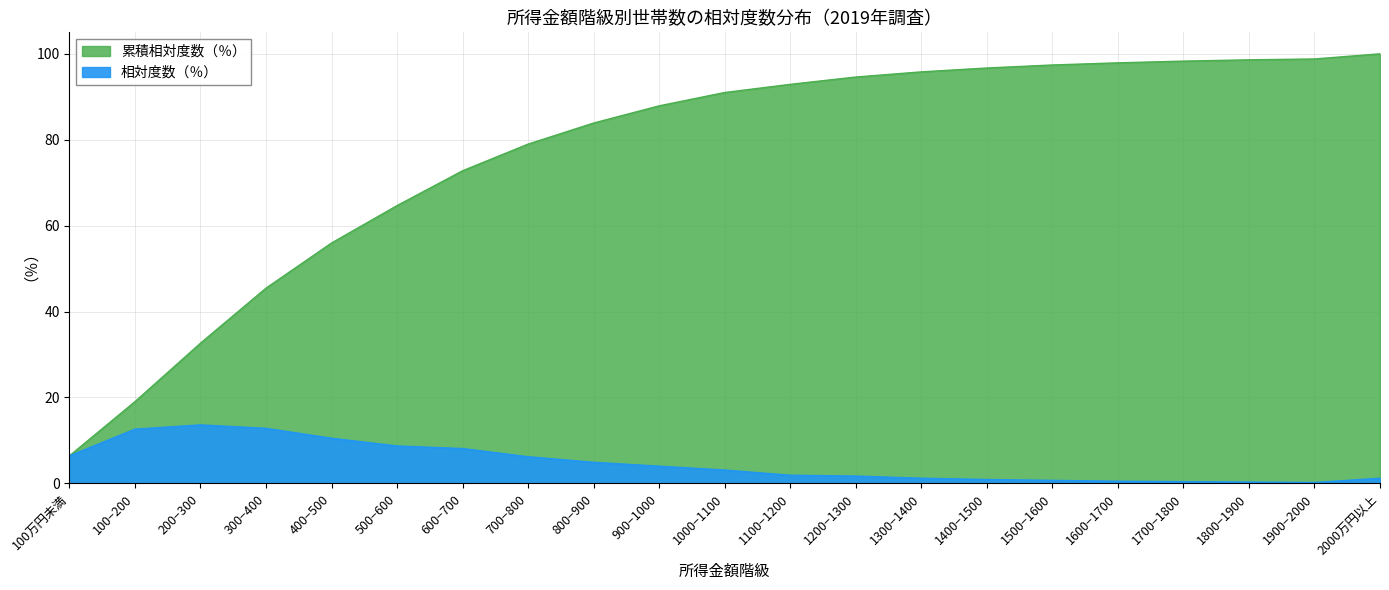

What is the difference between the maximum and minimum values in the 累積相対度数（％） series?

93.6